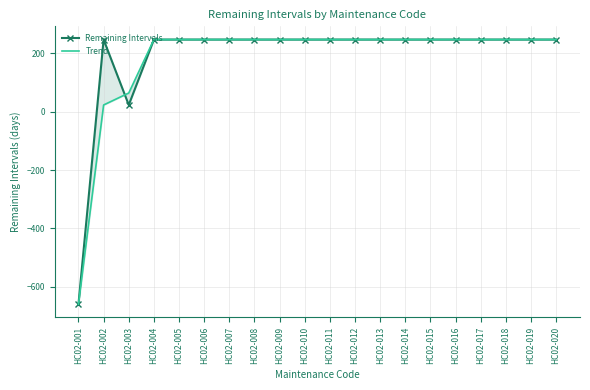

Which category has the lowest value in the Trend series?

HC02-001